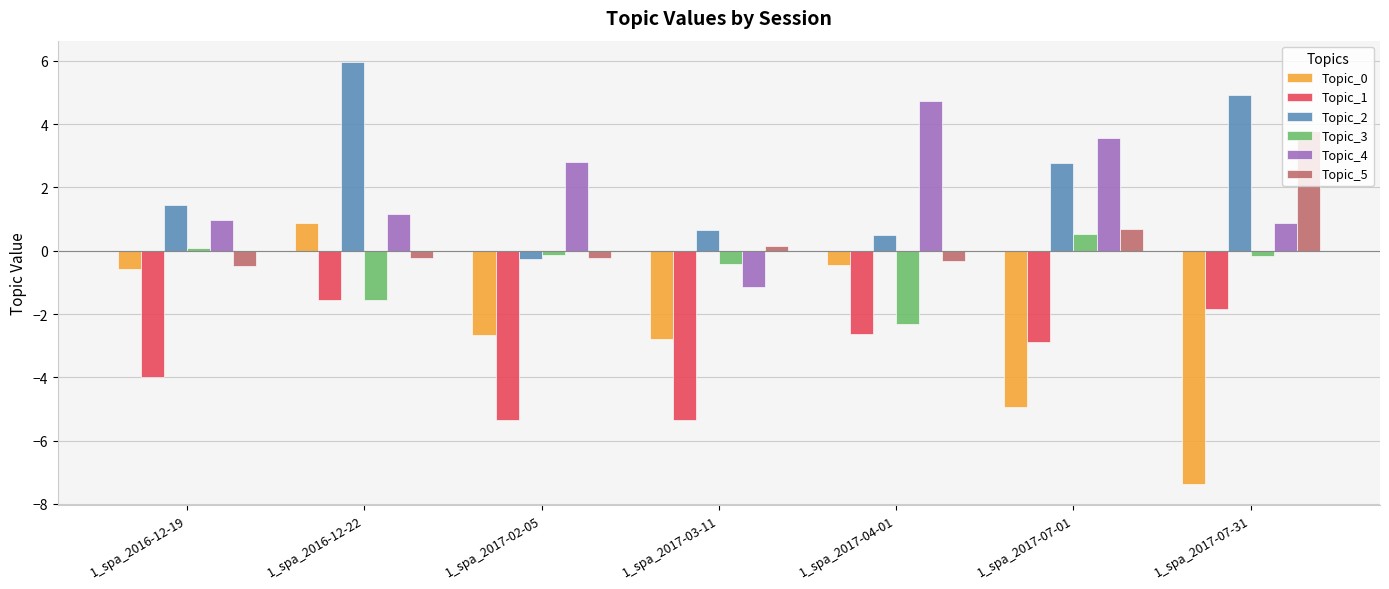

Count the number of data series in this chart.

6